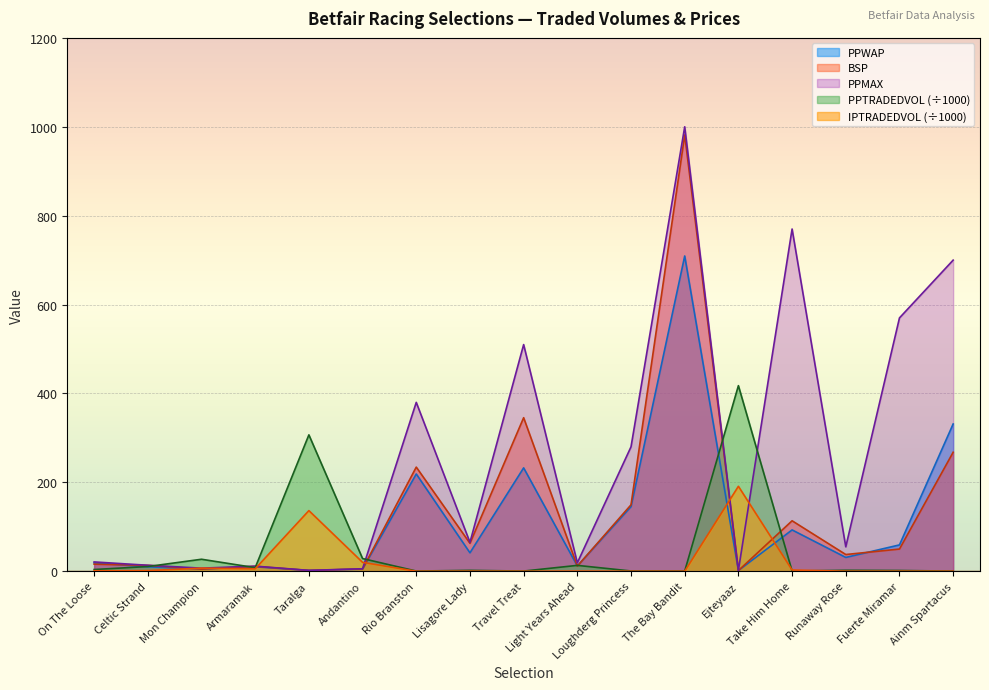

Rank the categories by PPMAX value from highest to lowest.

The Bay Bandit, Take Him Home, Ainm Spartacus, Fuerte Miramar, Travel Treat, Rio Branston, Loughderg Princess, Lisagore Lady, Runaway Rose, On The Loose, Light Years Ahead, Celtic Strand, Armaramak, Mon Champion, Andantino, Ejteyaaz, Taralga